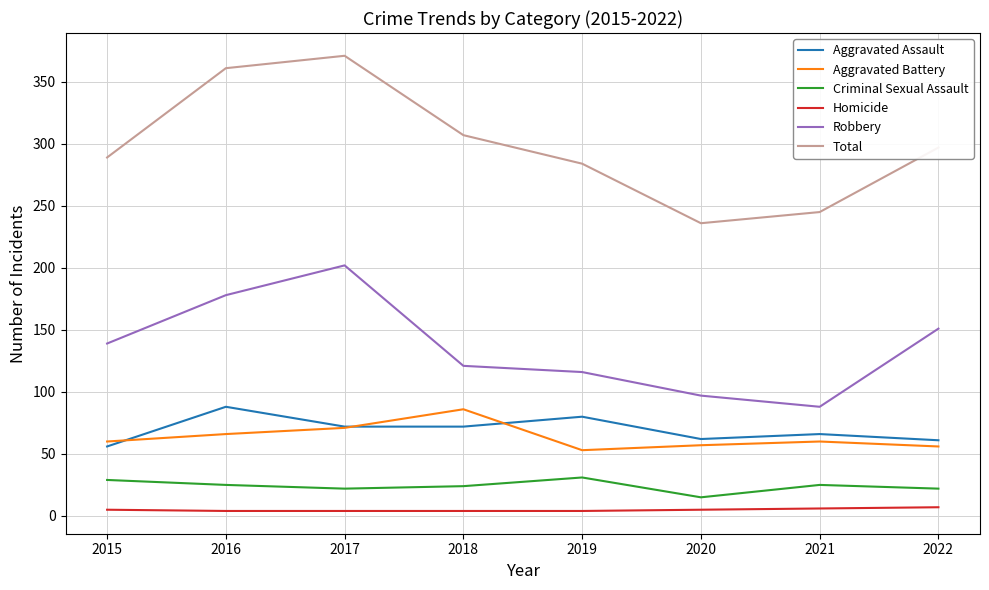

Where is Robbery nearest to the value 145?

2015